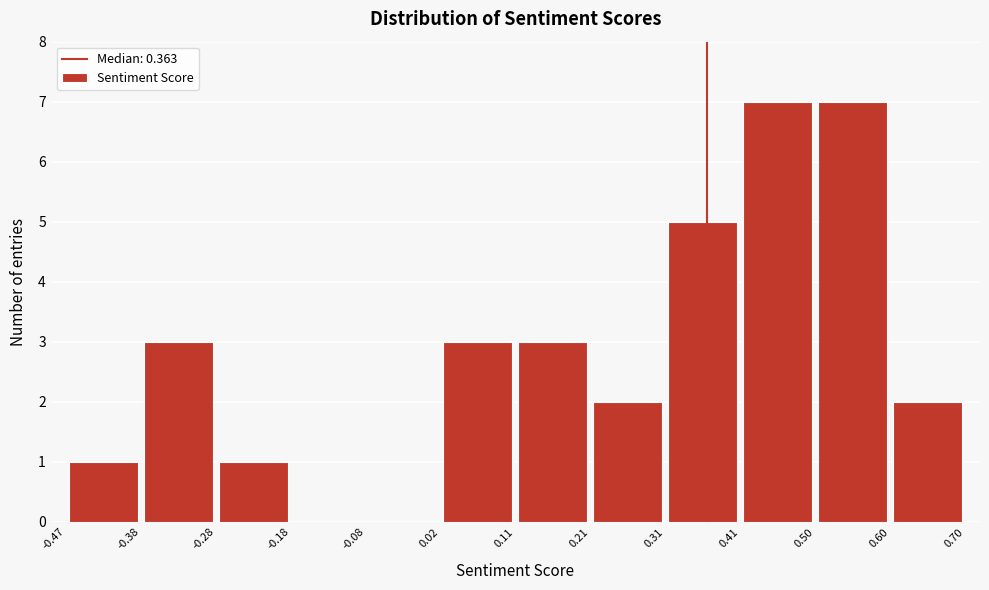

Reading left to right, transcribe this chart: for each bar, give the range it covers on the x-axis and its height. The values are not printed on the chart, so give them approximately, as read against the axis.

-0.47 to -0.38: 1
-0.38 to -0.28: 3
-0.28 to -0.18: 1
-0.18 to -0.08: 0
-0.08 to 0.02: 0
0.02 to 0.11: 3
0.11 to 0.21: 3
0.21 to 0.31: 2
0.31 to 0.41: 5
0.41 to 0.50: 7
0.50 to 0.60: 7
0.60 to 0.70: 2